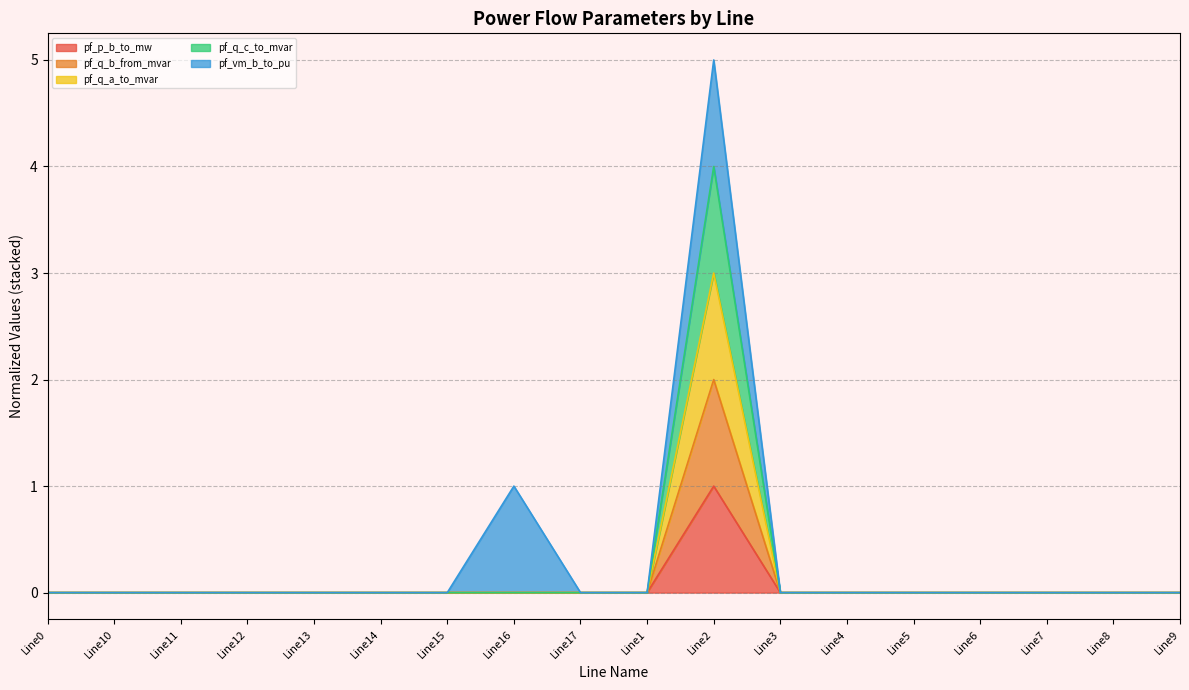

What is the maximum value for pf_p_b_to_mw?

1.0